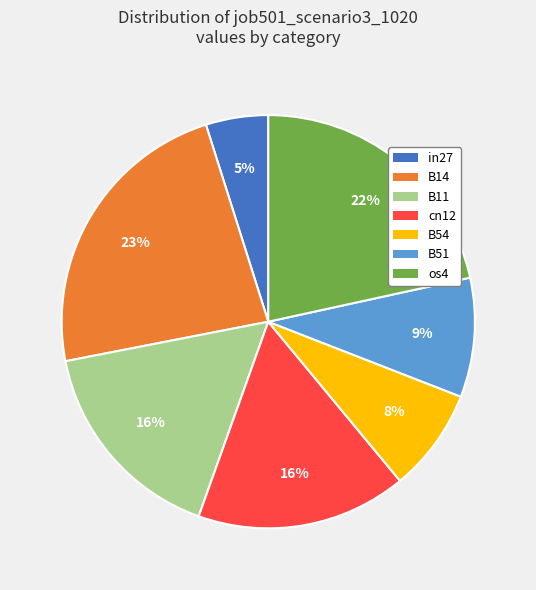

Which slice is the largest?

B14